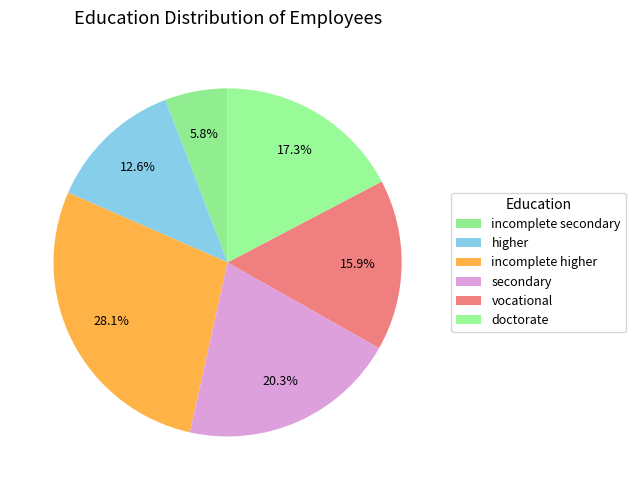

Rank the categories by value from lowest to highest.

incomplete secondary, higher, vocational, doctorate, secondary, incomplete higher